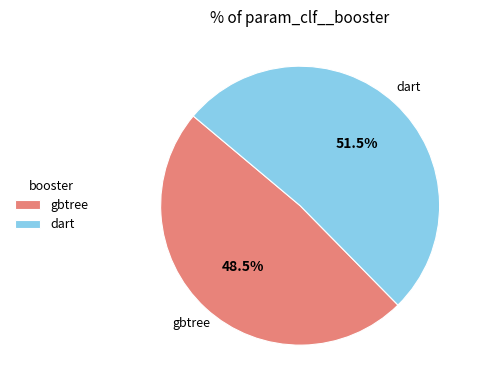

Between gbtree and dart, which is larger?

dart